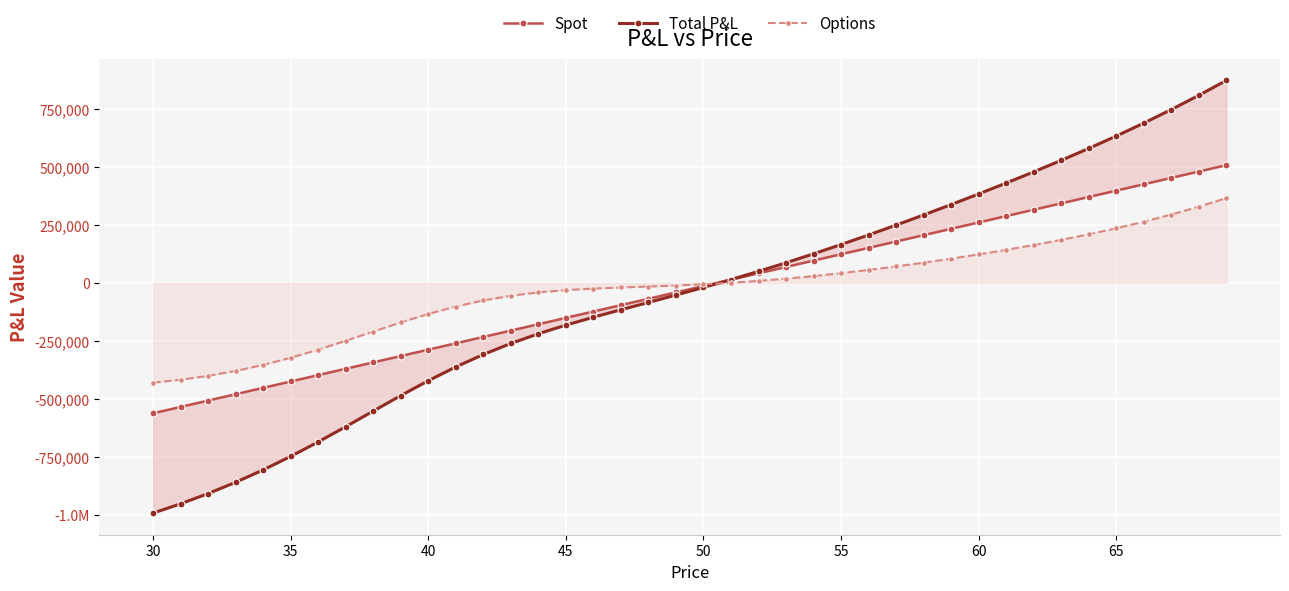

True or false: Spot and Options intersect in this chart.

True